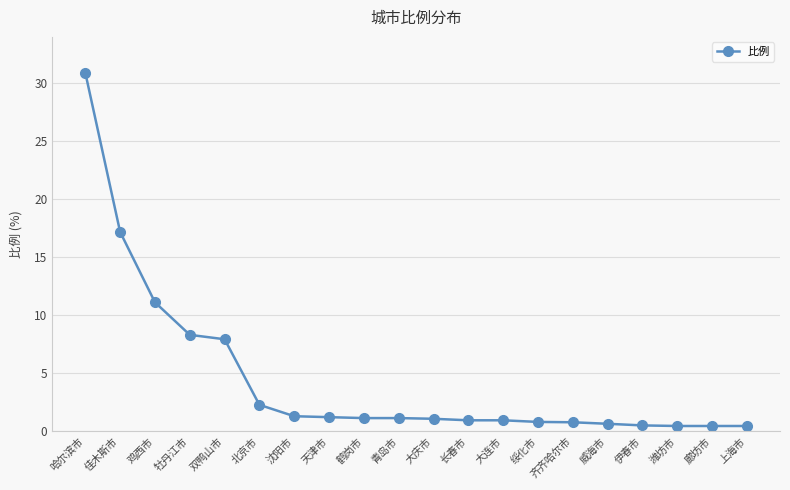

What is the approximate value at 大庆市?

1.1